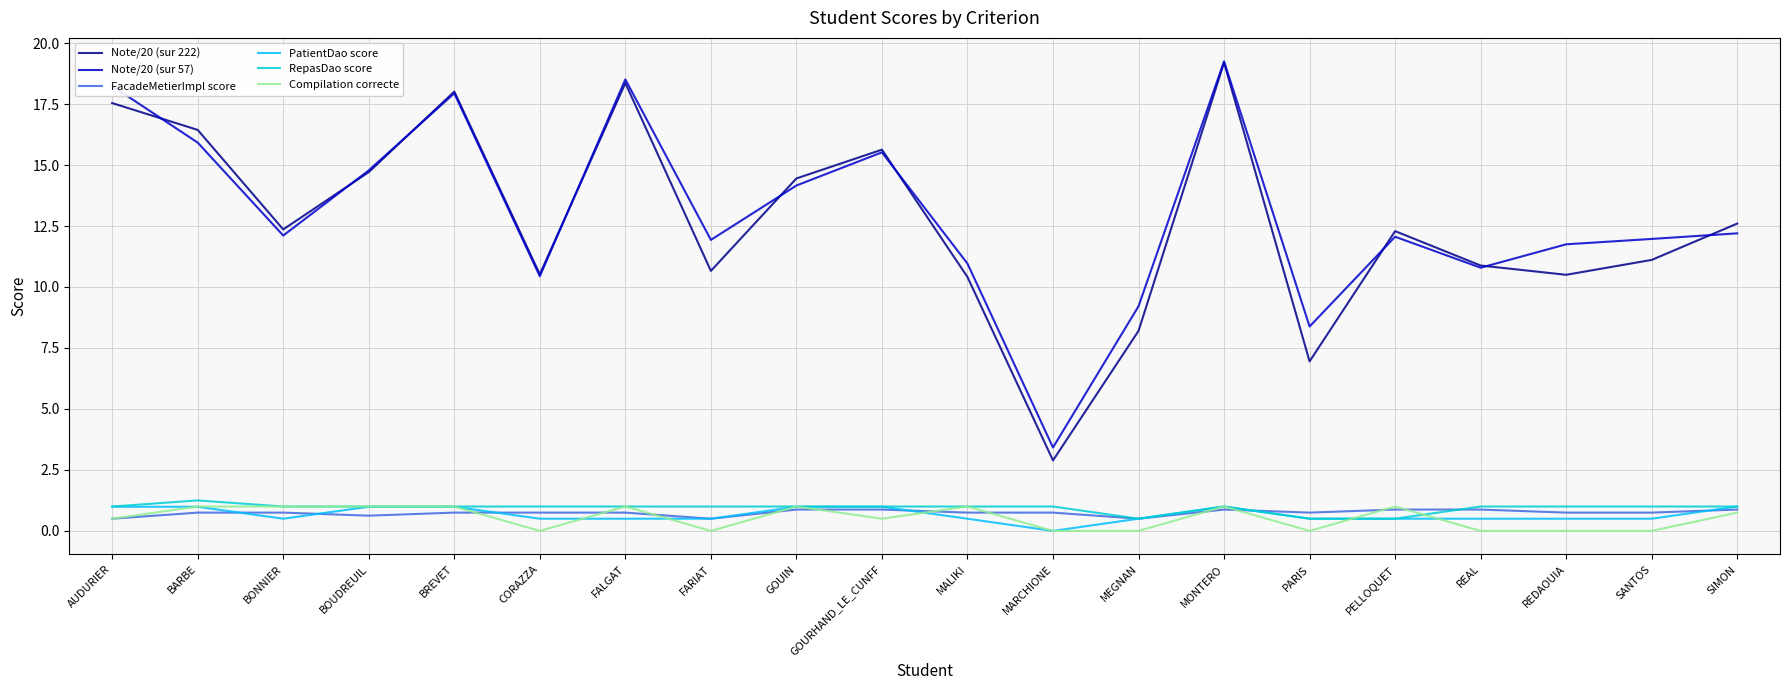

True or false: PatientDao score and Note/20 (sur 57) intersect in this chart.

False